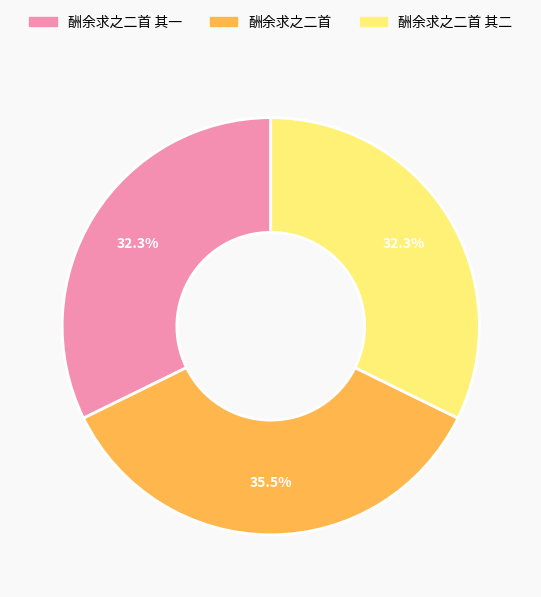

Between 酬余求之二首 其二 and 酬余求之二首, which is larger?

酬余求之二首